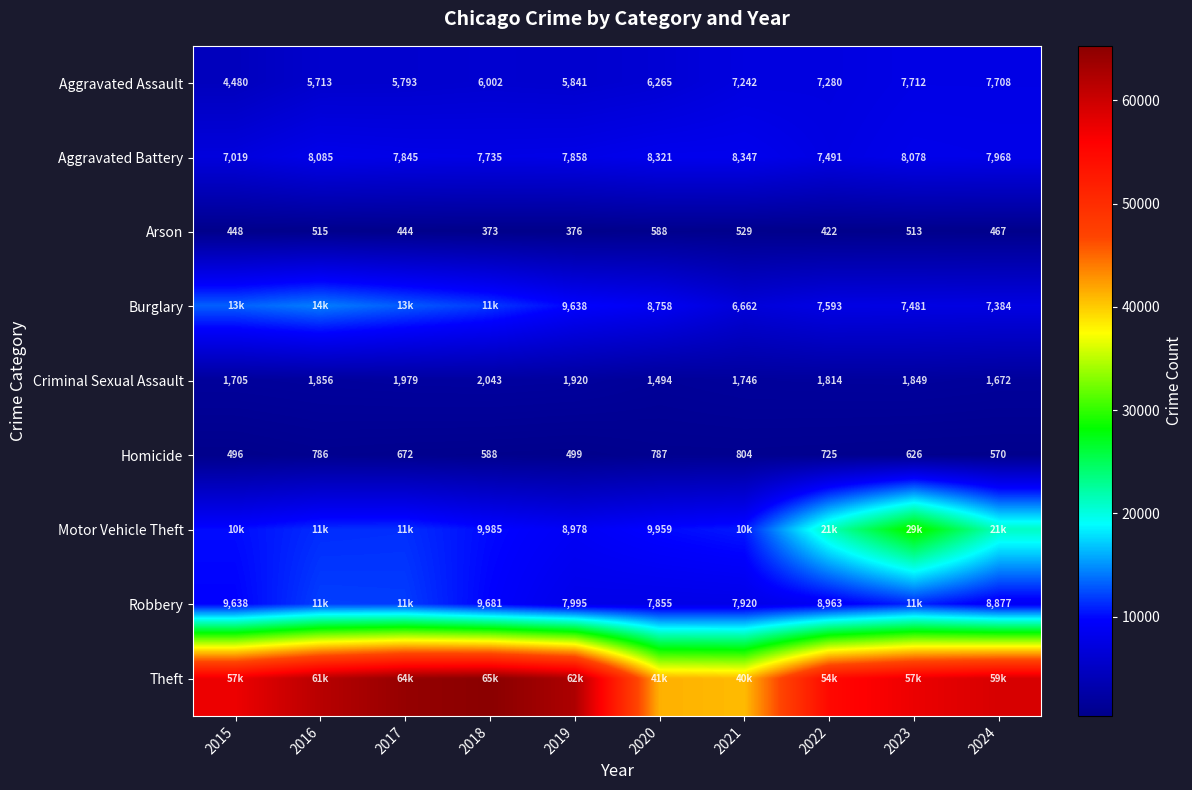

Which category has the highest value in the Homicide series?

2021